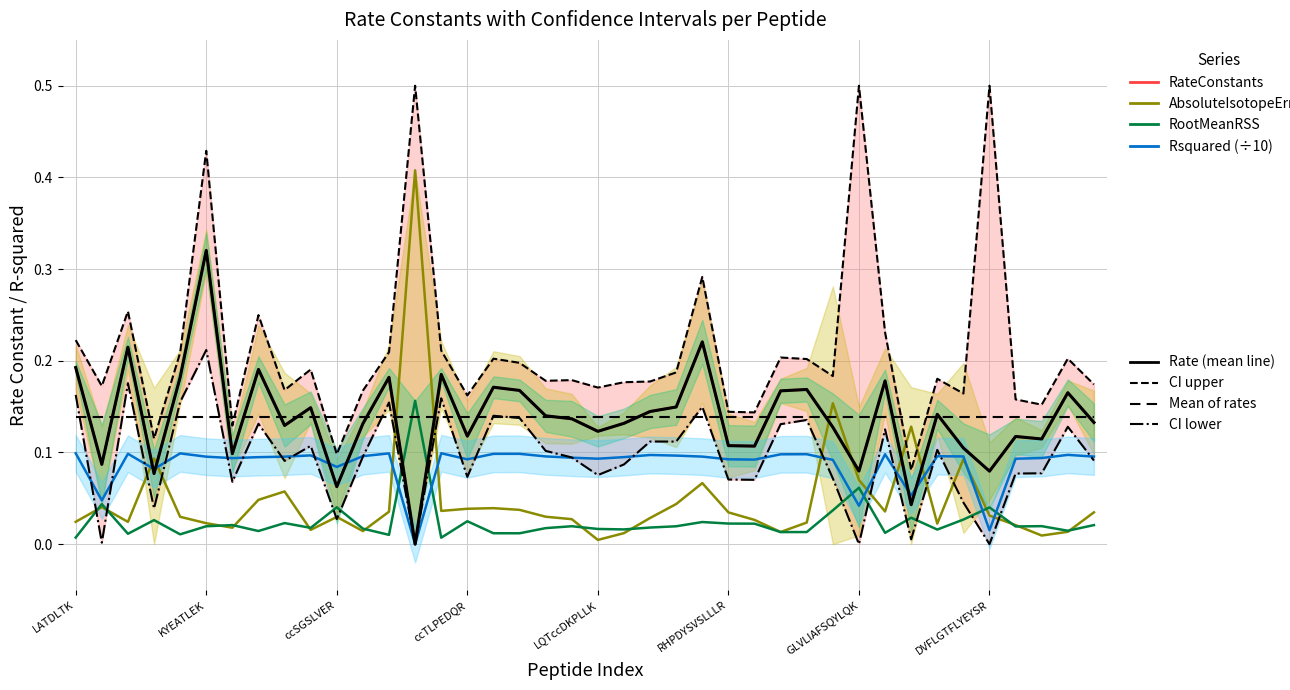

What value does the RateConstants series have at 17?

0.2